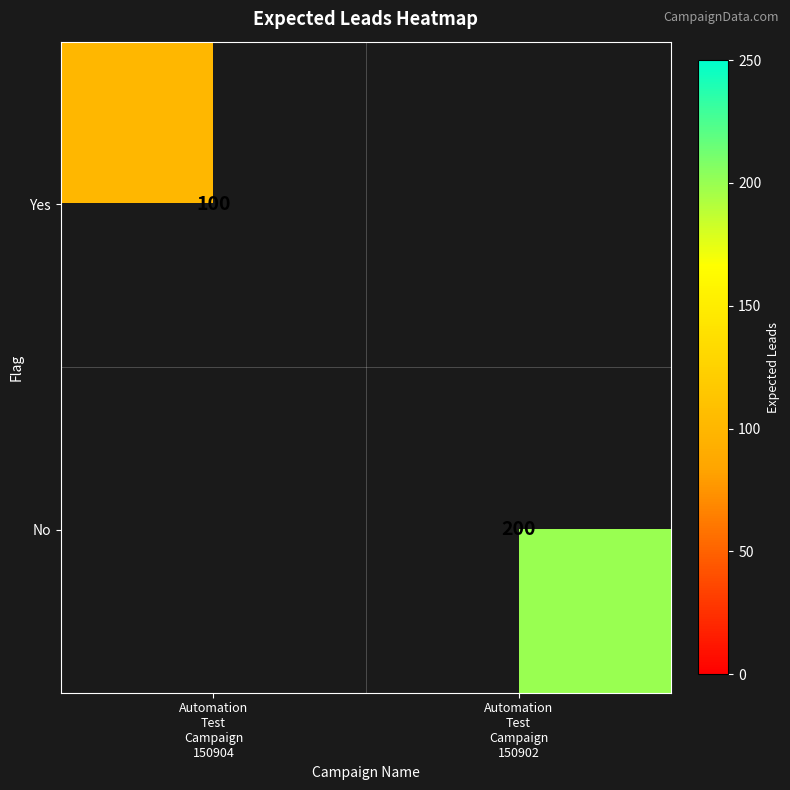

True or false: Yes has a value of 158.7 at Automation Test Campaign 150904.

False